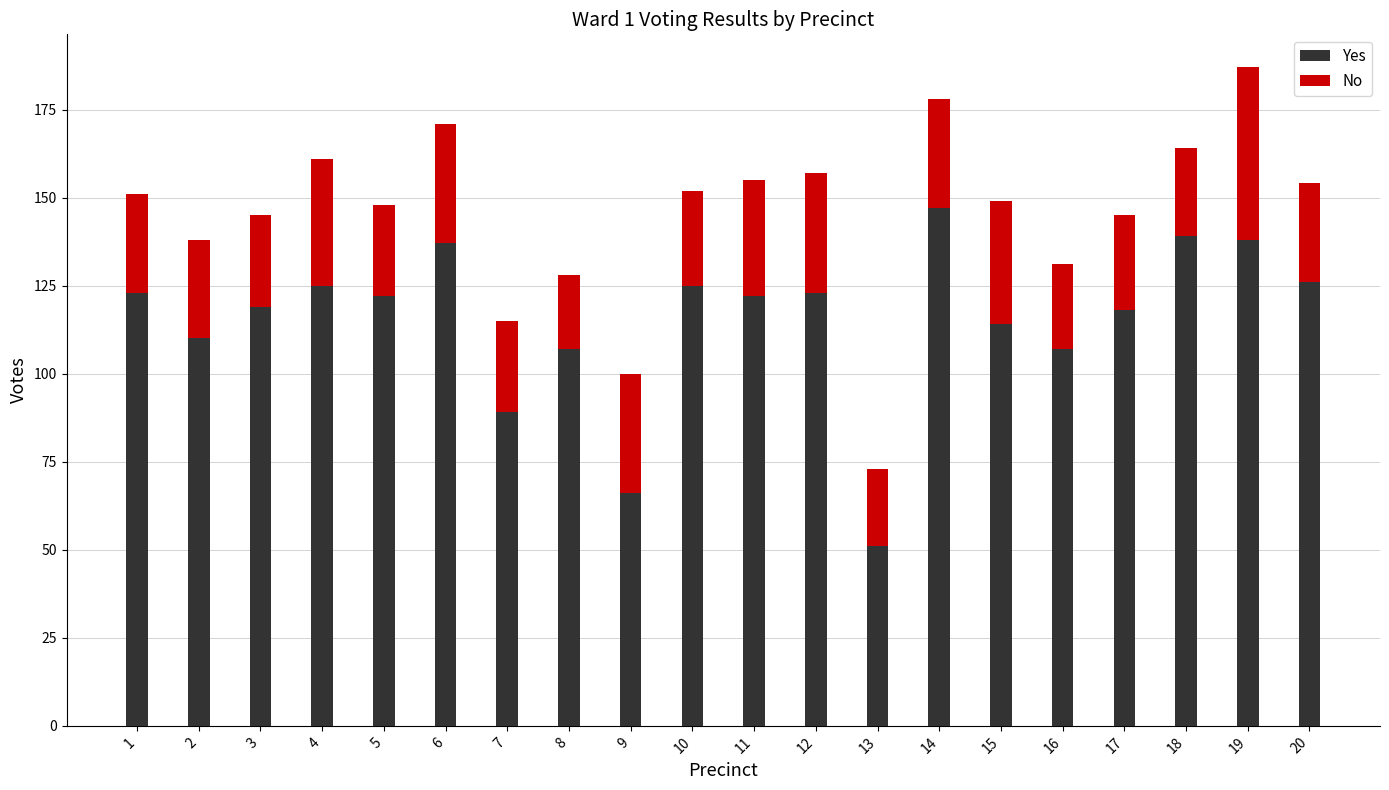

What are all the series names shown in the legend?

Yes, No